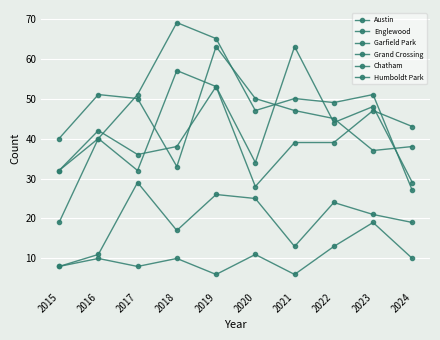

At which label is Humboldt Park closest to 12?

2020